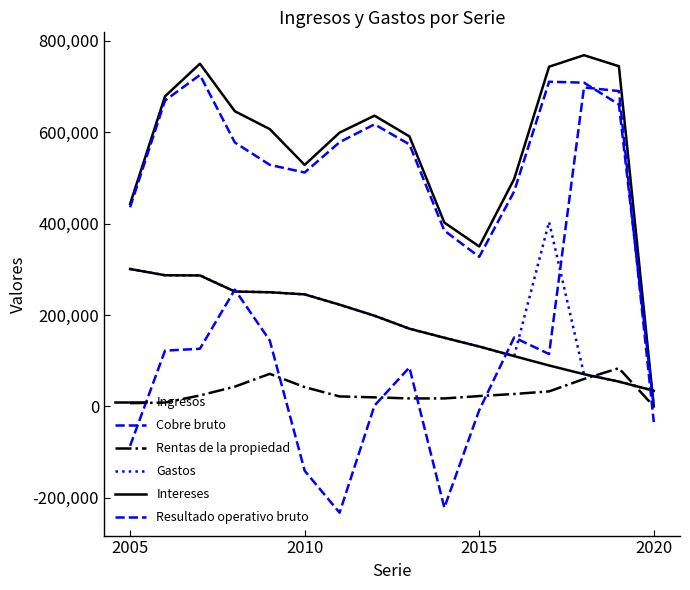

How many positive values does the Ingresos series have?

15